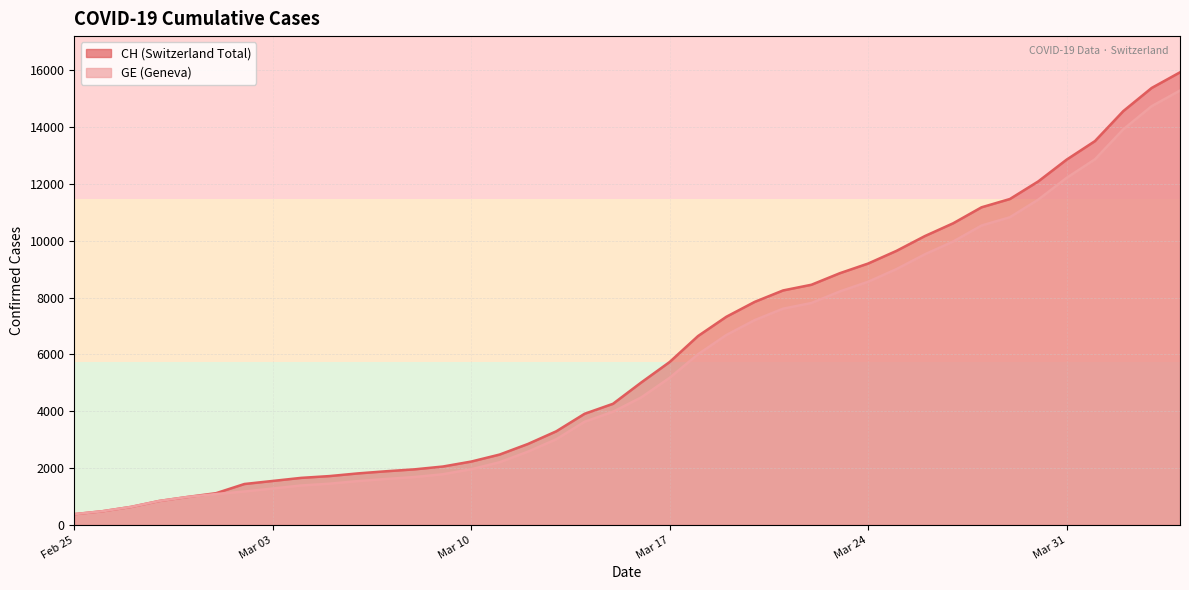

Is the value of GE at Mar 17 greater than the value of CH at Mar 31?

No